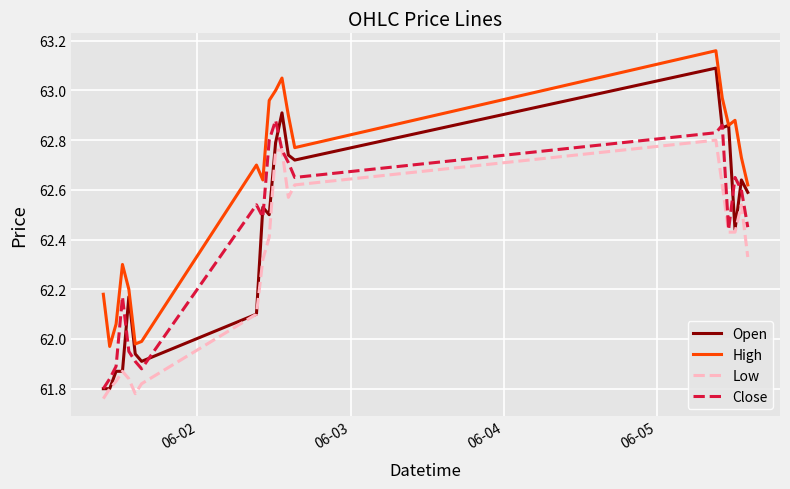

Which series has the largest range (max minus min)?

Open